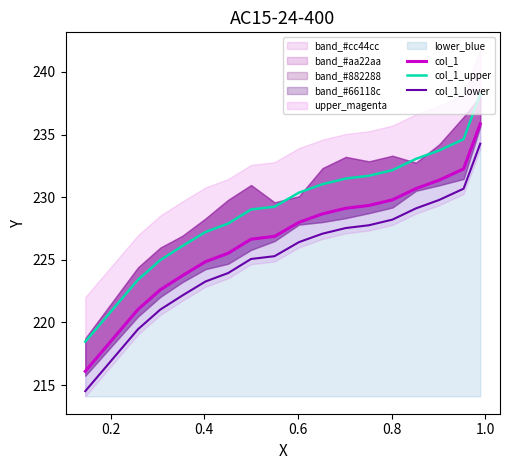

True or false: col_1_upper and col_1_lower cross at least once.

False